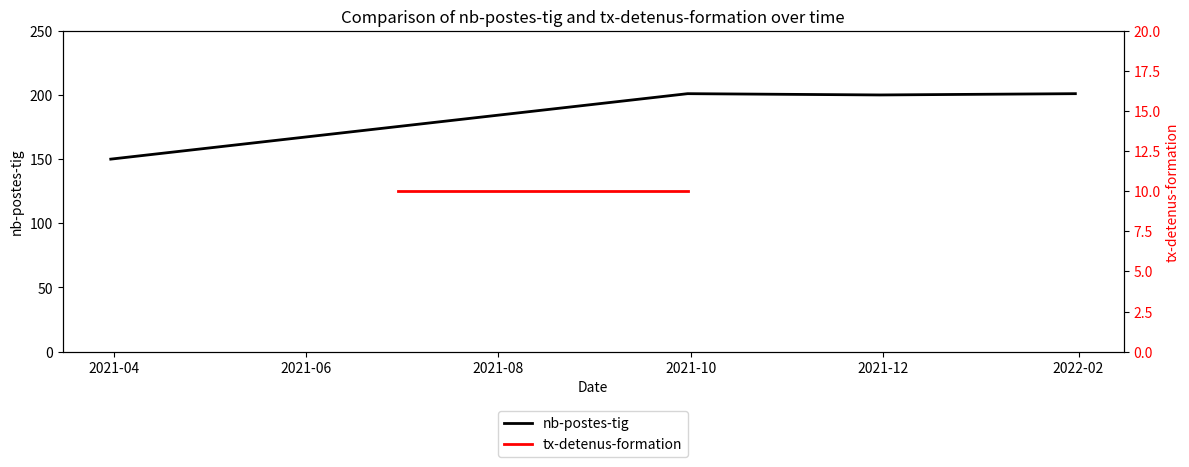

Which has a higher value, 2021-06 or 2021-04?

2021-06